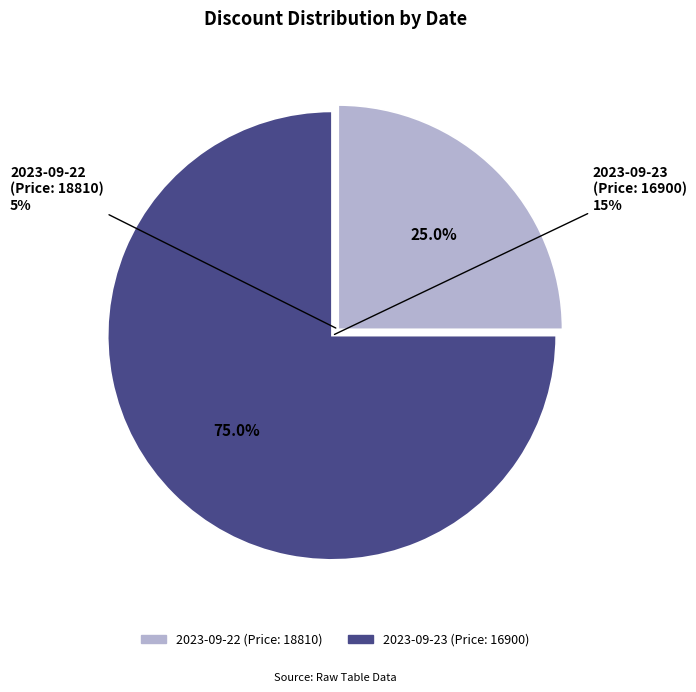

To the nearest percent, what is the average slice percentage?

50%